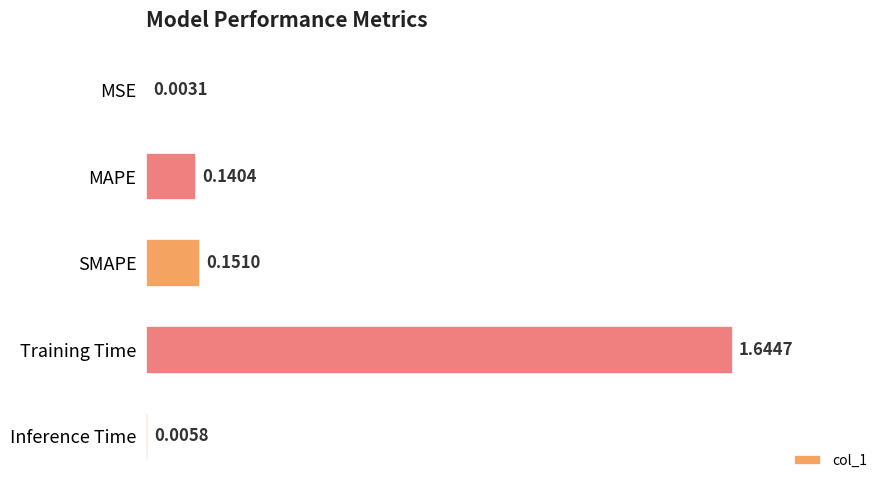

Between Training Time and MAPE, which is larger?

Training Time